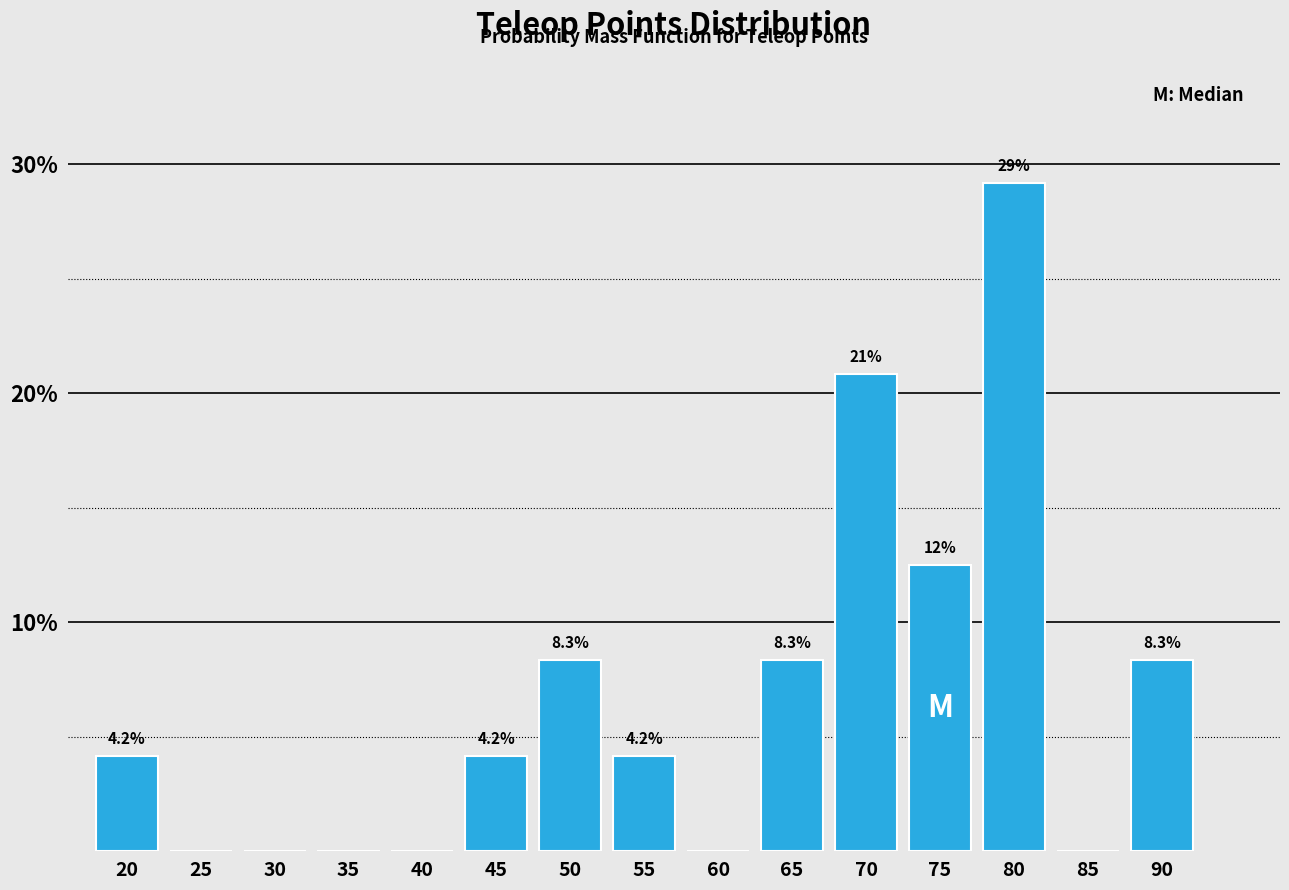

Reading right to left, transcribe all the data shown in this chart.

90=8.3	85=0.0	80=29.2	75=12.5	70=20.8	65=8.3	60=0.0	55=4.2	50=8.3	45=4.2	40=0.0	35=0.0	30=0.0	25=0.0	20=4.2